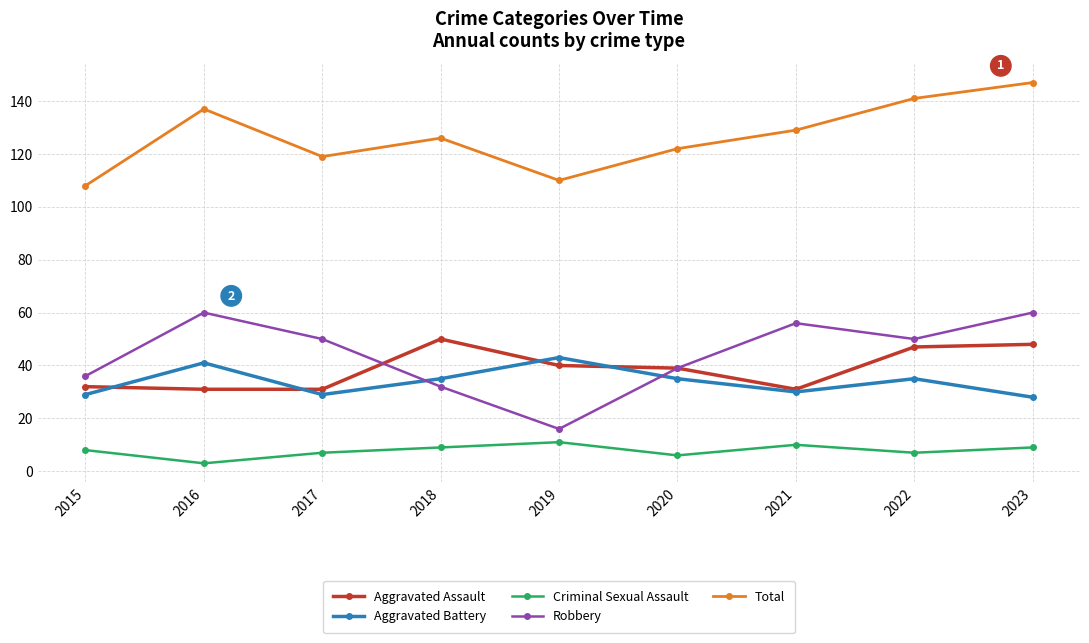

Reading left to right, extract all data points from this chart.

Aggravated Assault: 32	31	31	50	40	39	31	47	48
Aggravated Battery: 29	41	29	35	43	35	30	35	28
Criminal Sexual Assault: 8	3	7	9	11	6	10	7	9
Robbery: 36	60	50	32	16	39	56	50	60
Total: 108	137	119	126	110	122	129	141	147